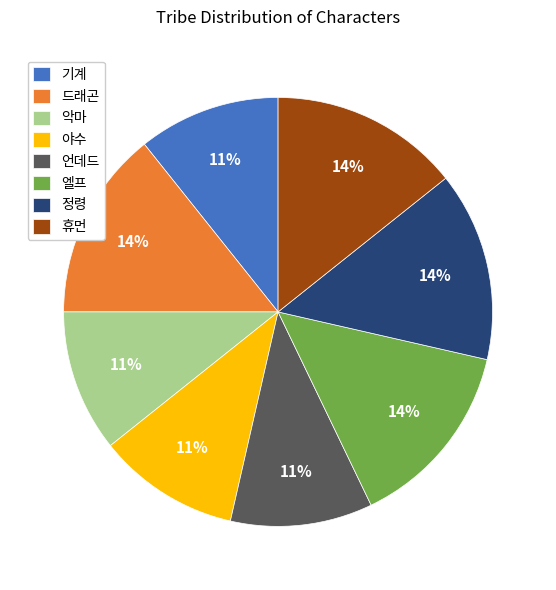

To the nearest percent, what is the combined percentage of 정령 and 야수?

25%